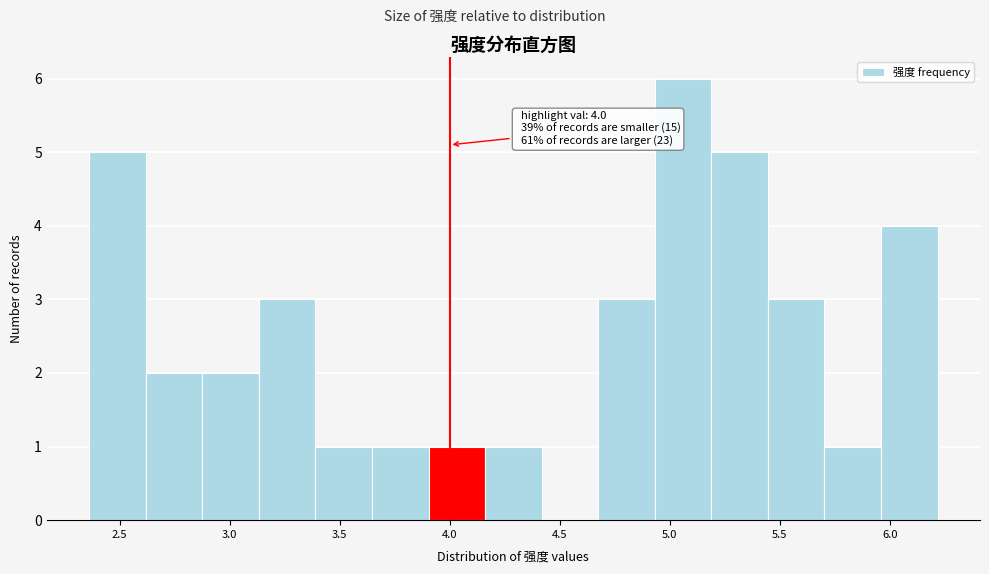

Which range on the x-axis has the tallest bar?

4.95 to 5.20